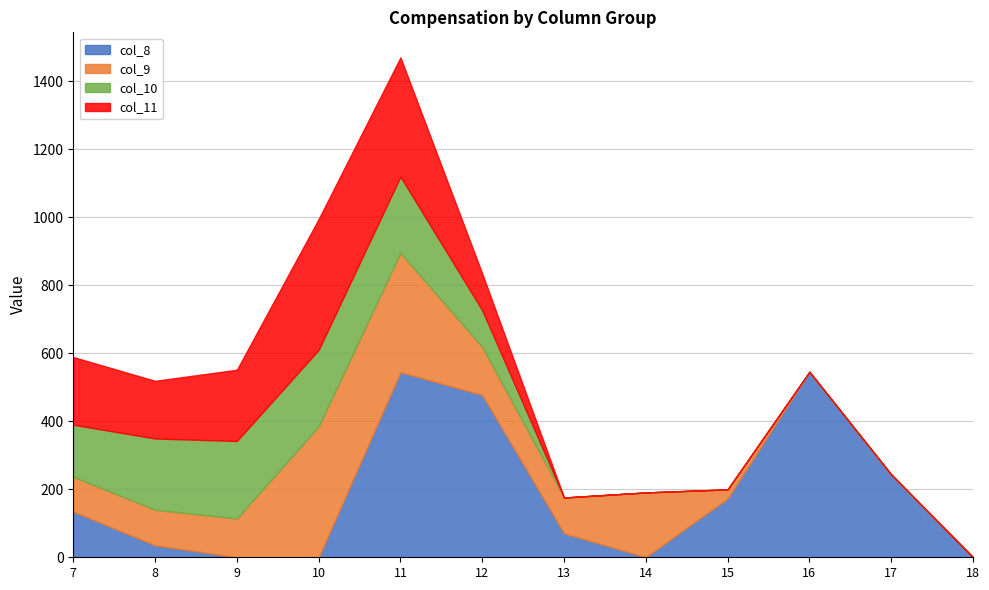

Read the col_9 value at 7.

102.3